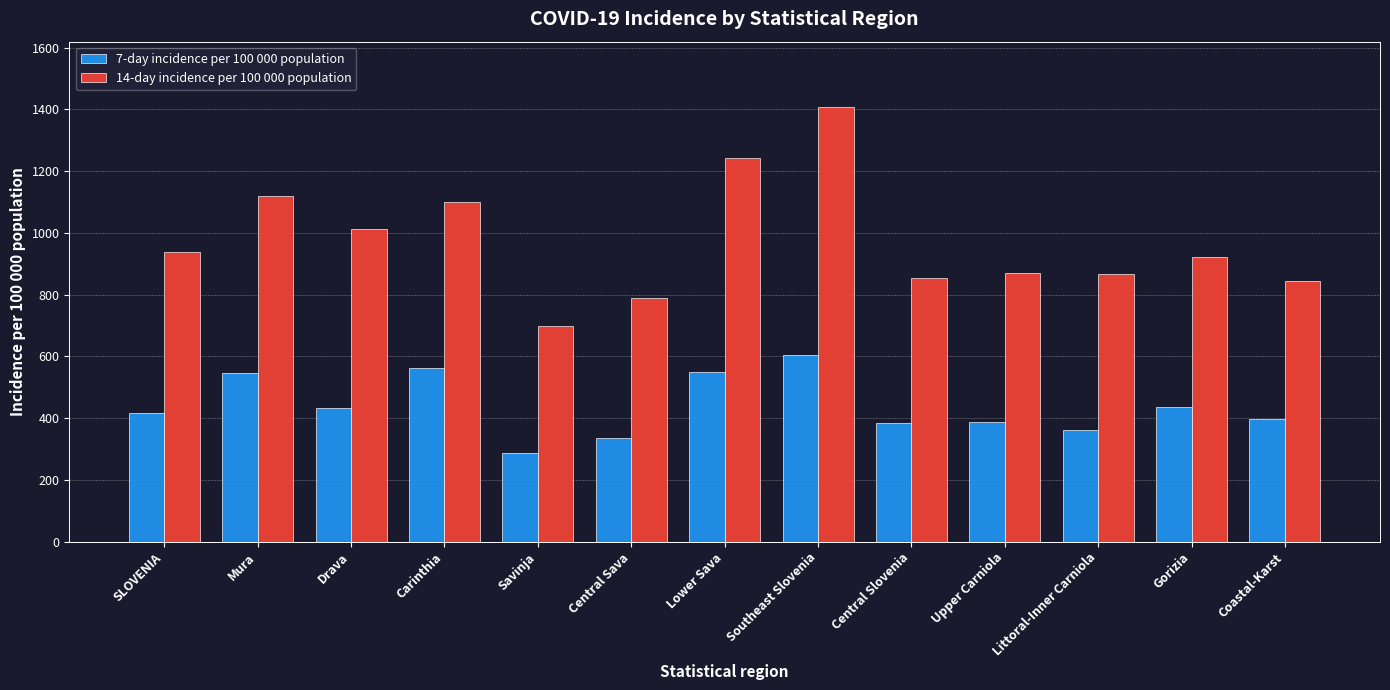

What position from the right is Coastal-Karst?

1